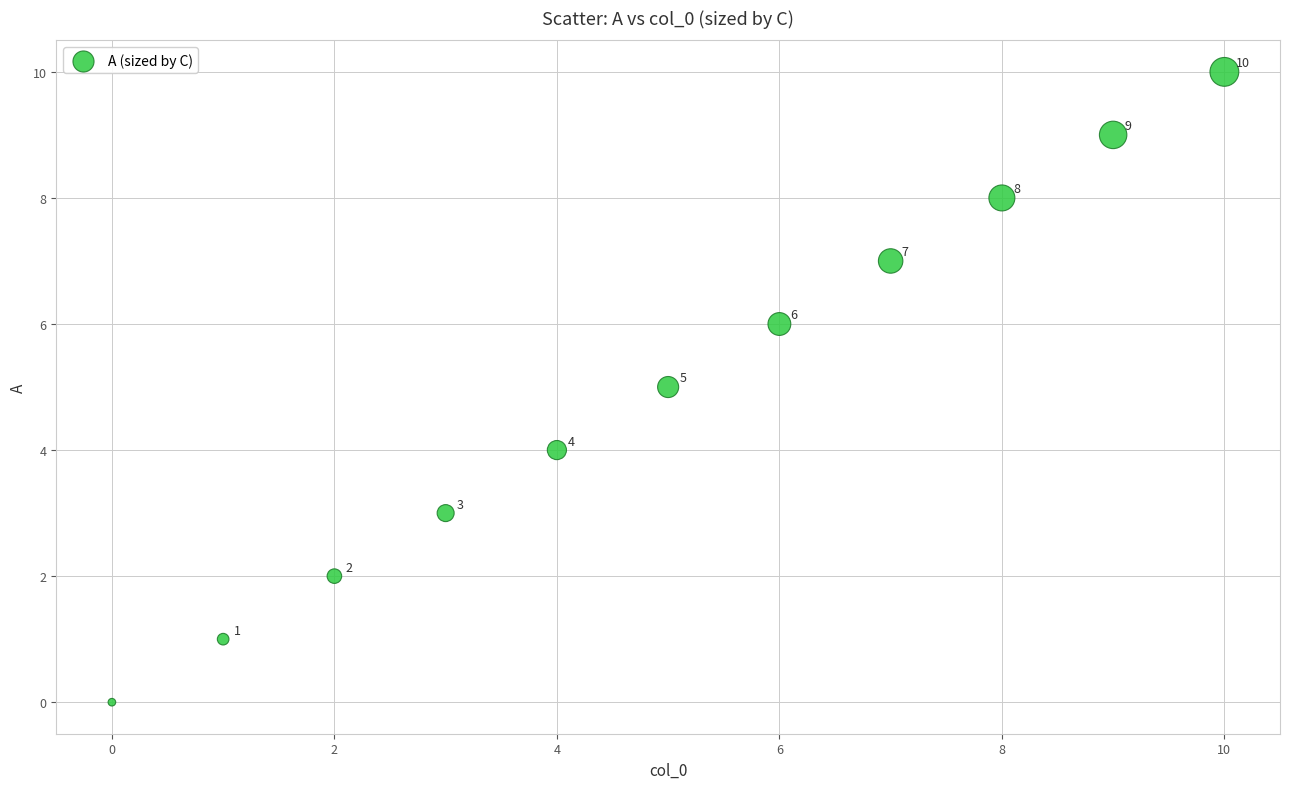

What Y value in the scatter plot is closest to 5?

5